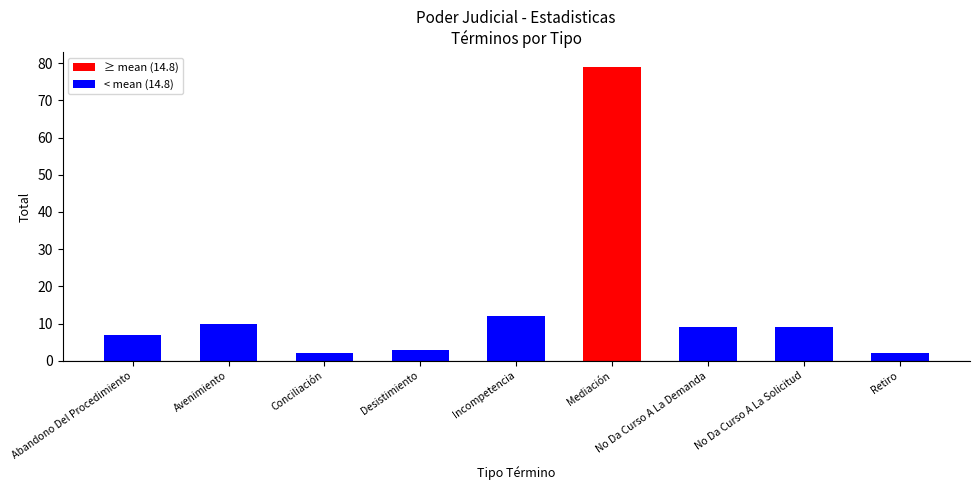

True or false: the data shows 16 at Incompetencia.

False